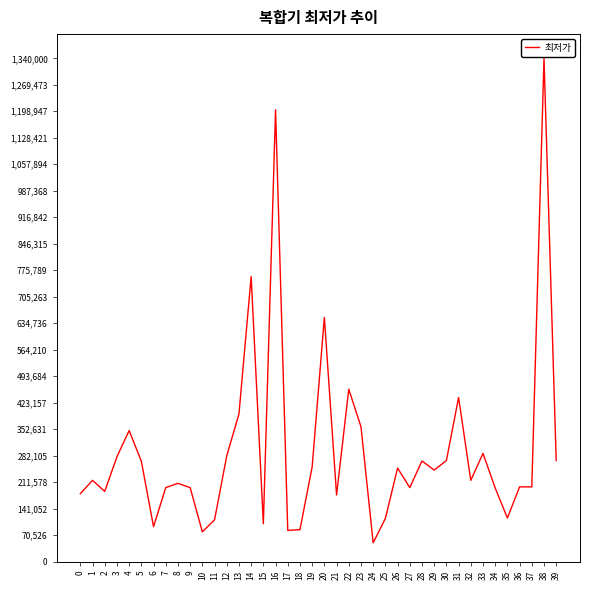

Where is the first local maximum?

1